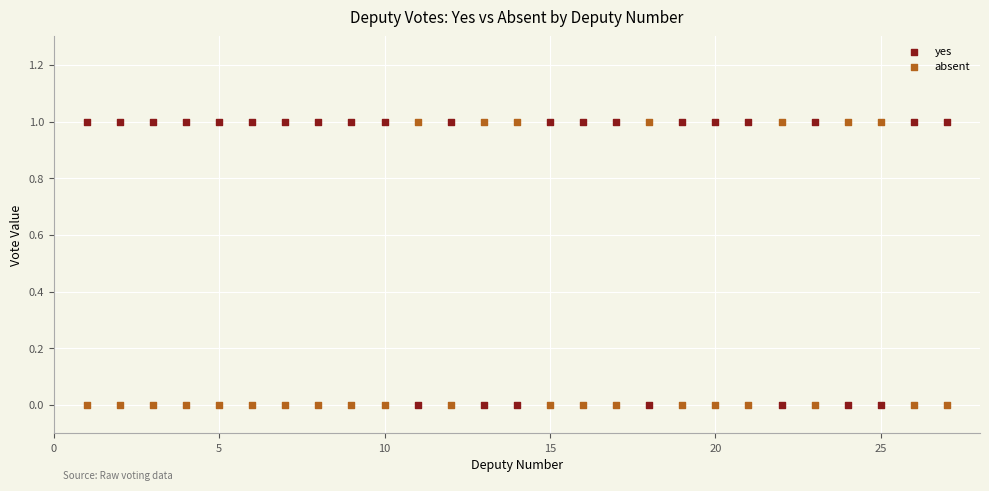

Across all data points, what is the range of X values (max minus min)?

26